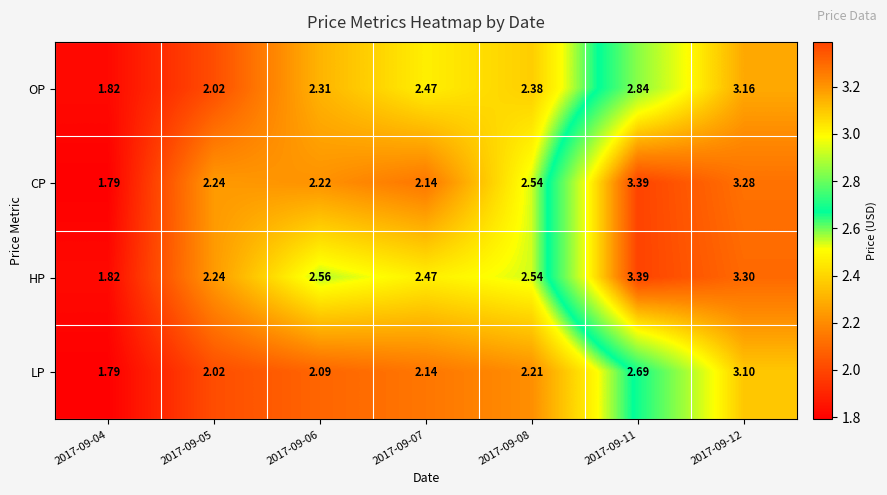

Which series has the largest total across all categories?

HP